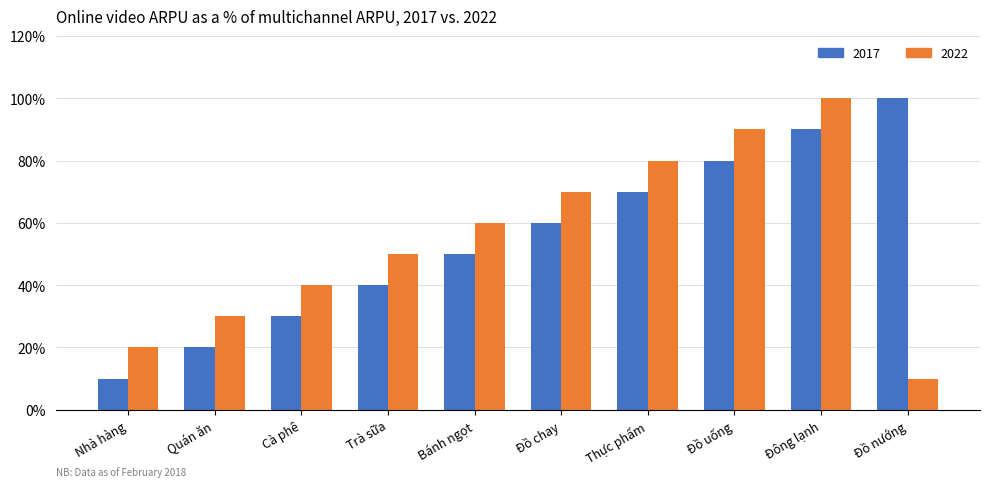

What are all the series names shown in the legend?

2017, 2022